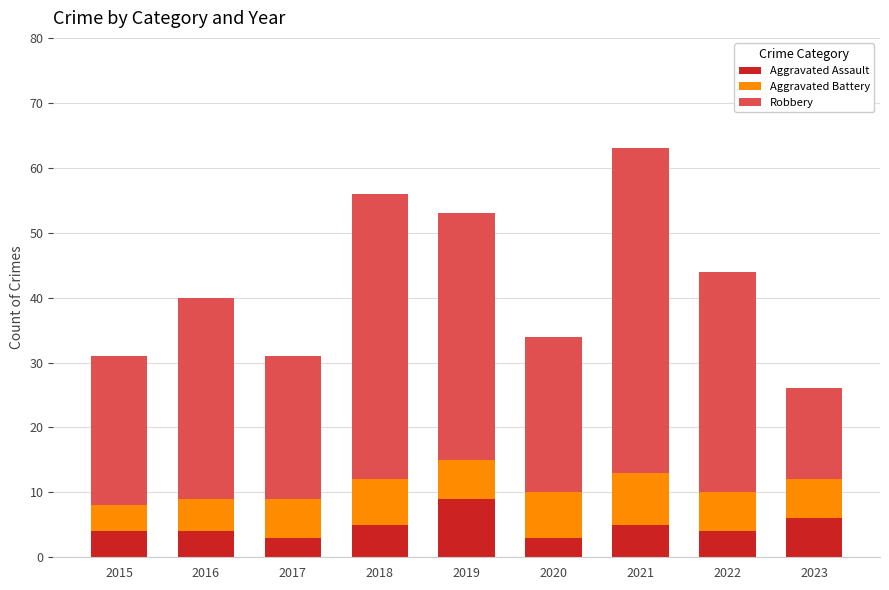

What is the total value across all series at 2017?

31